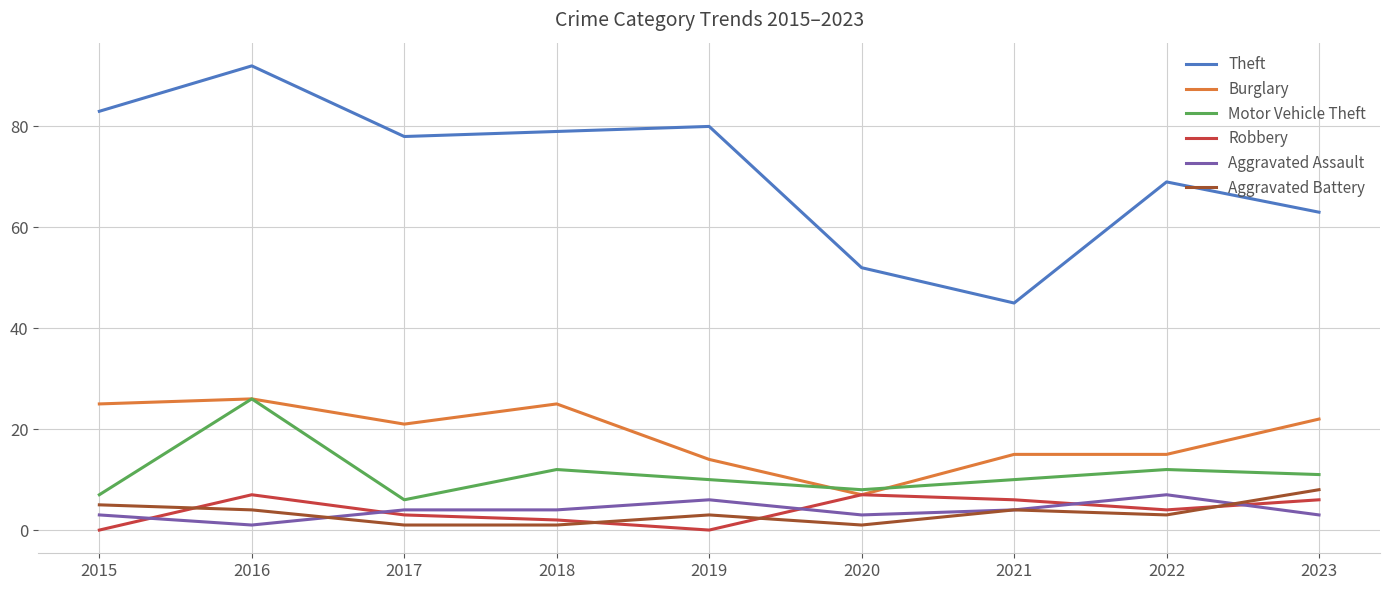

Where is the first local maximum for Robbery?

2016